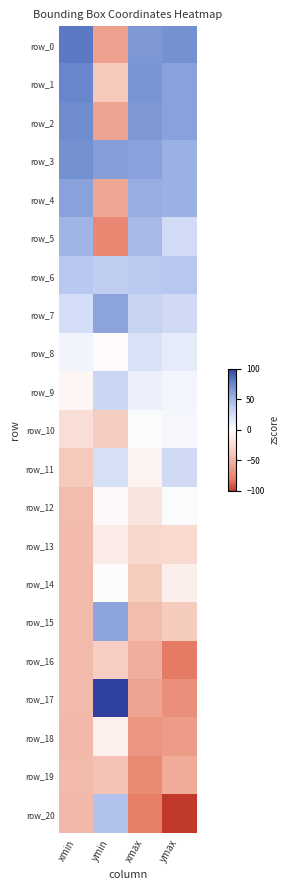

What is the sum of all row_20 values?

-185.4